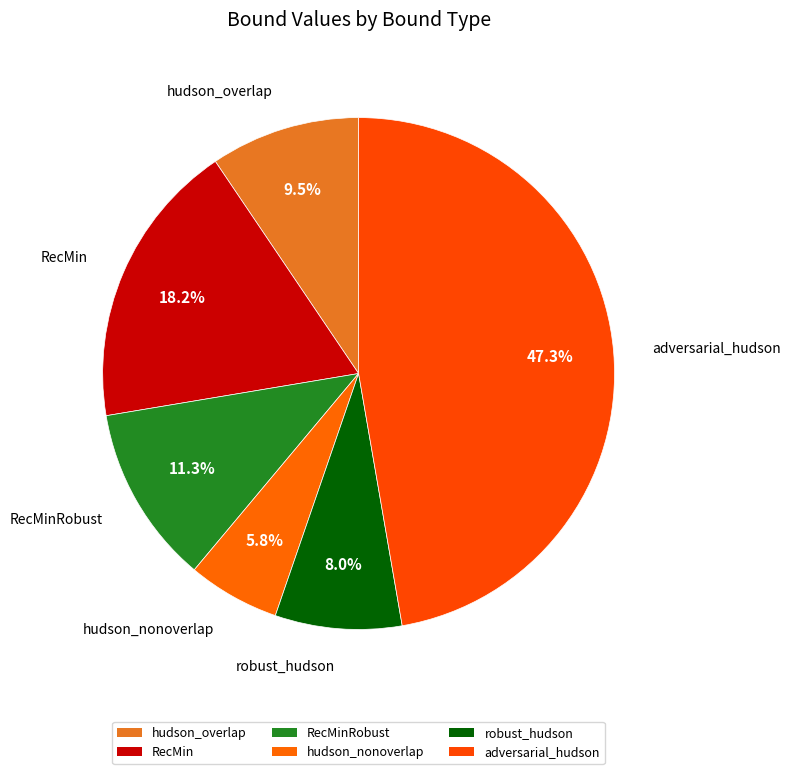

How many slices are in this pie chart?

6